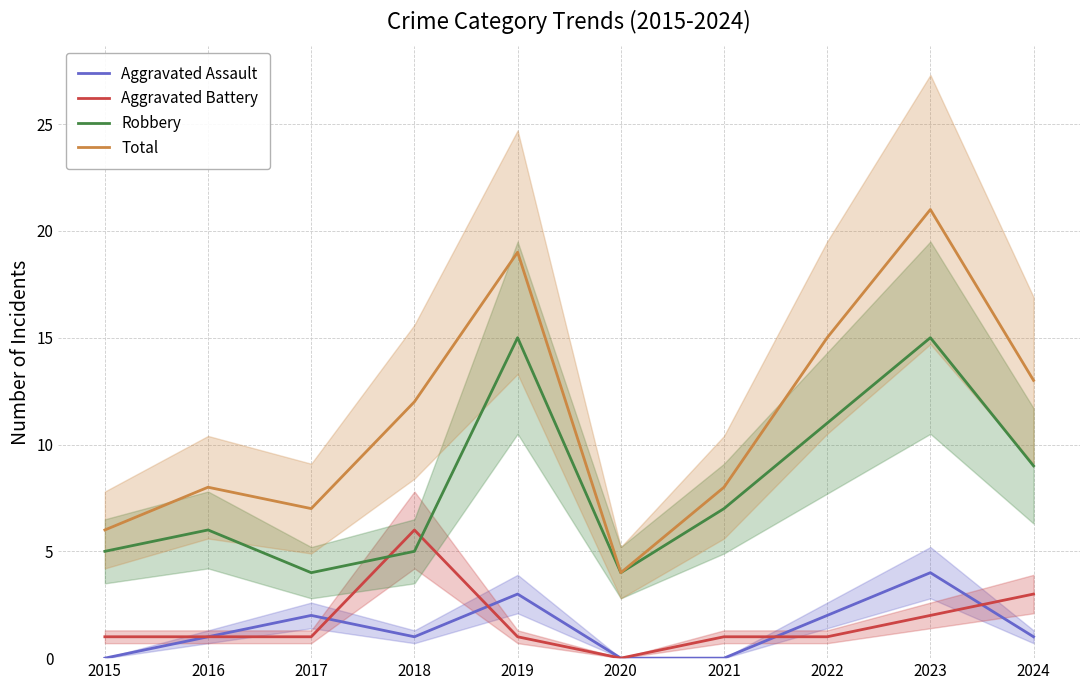

How many data points does each series have?

10